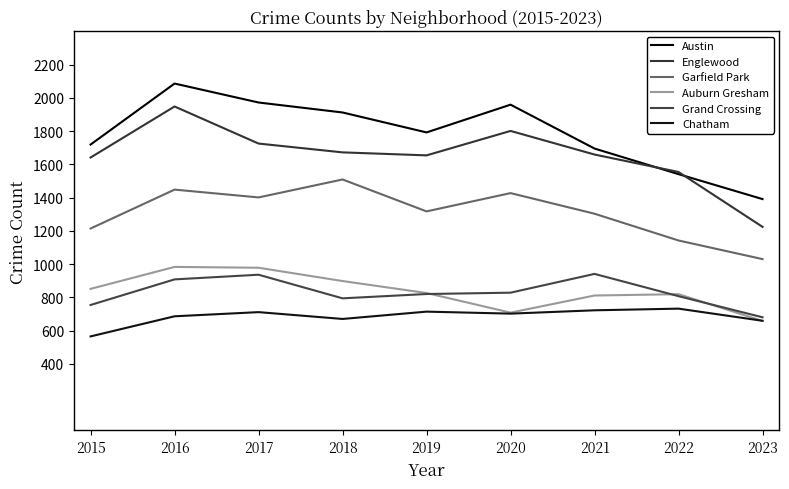

True or false: Chatham and Englewood cross at least once.

False